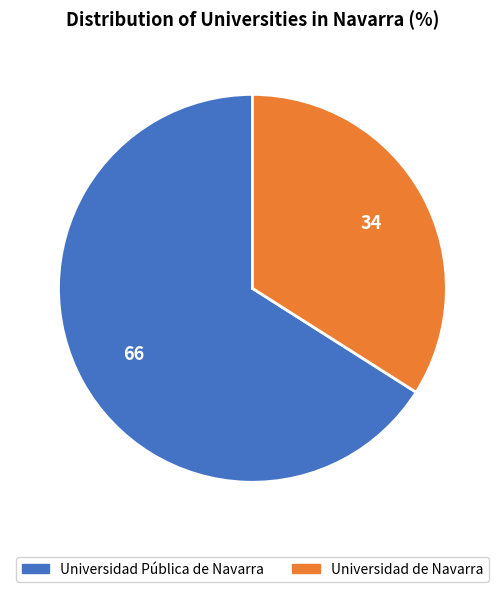

Does Universidad Pública de Navarra represent more than half of the total?

Yes